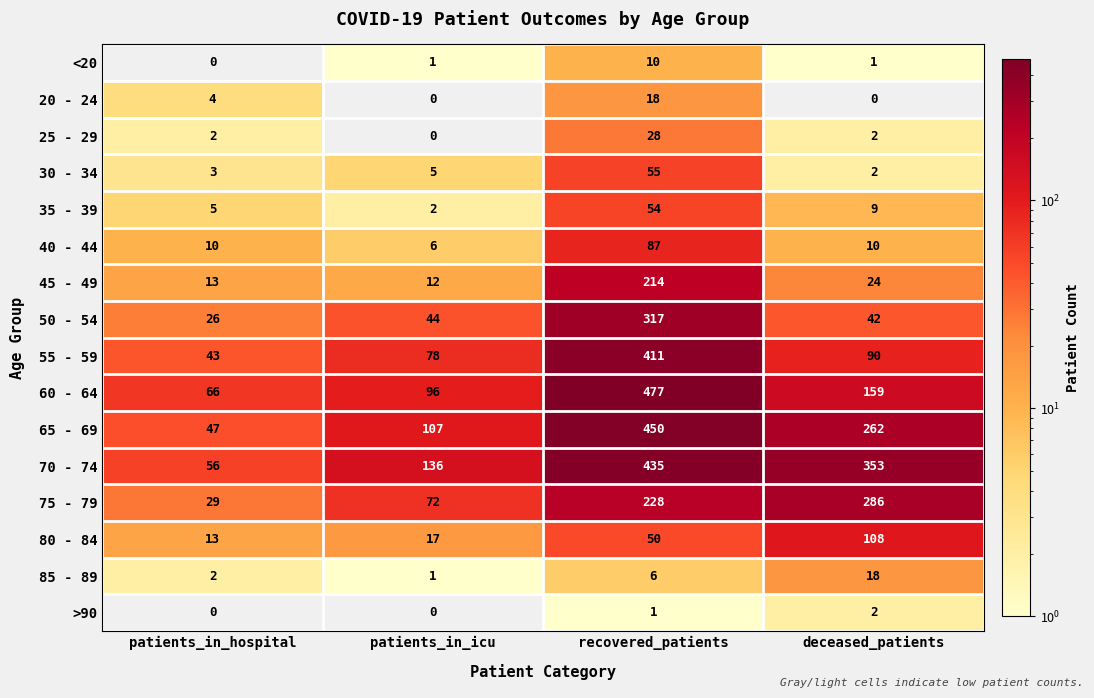

At how many categories does at least one series exceed 309?

2